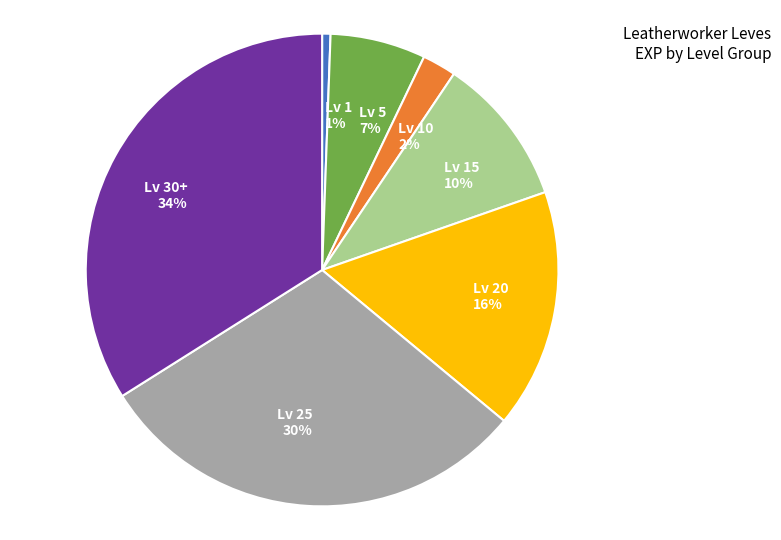

True or false: Lv 20 16% accounts for 22% of the total.

False